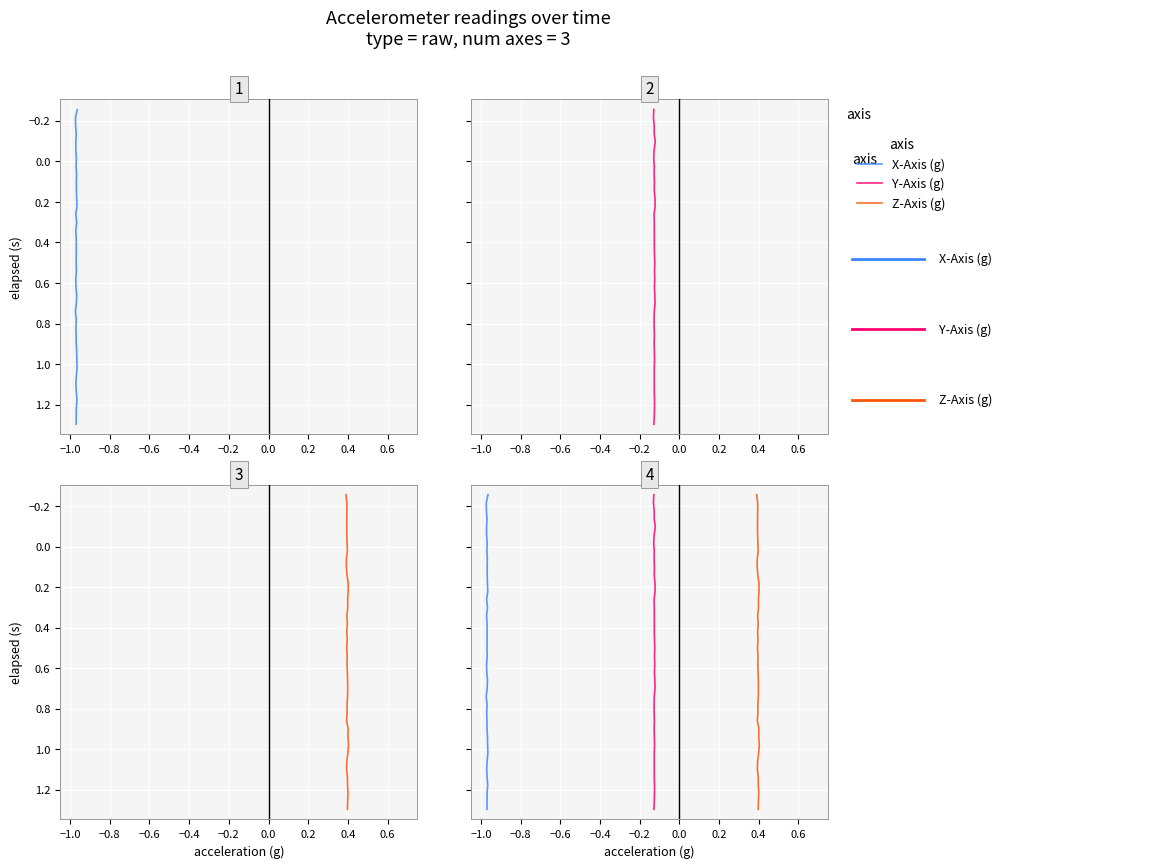

True or false: Z-Axis (g) has more than 1 interior local peaks.

False